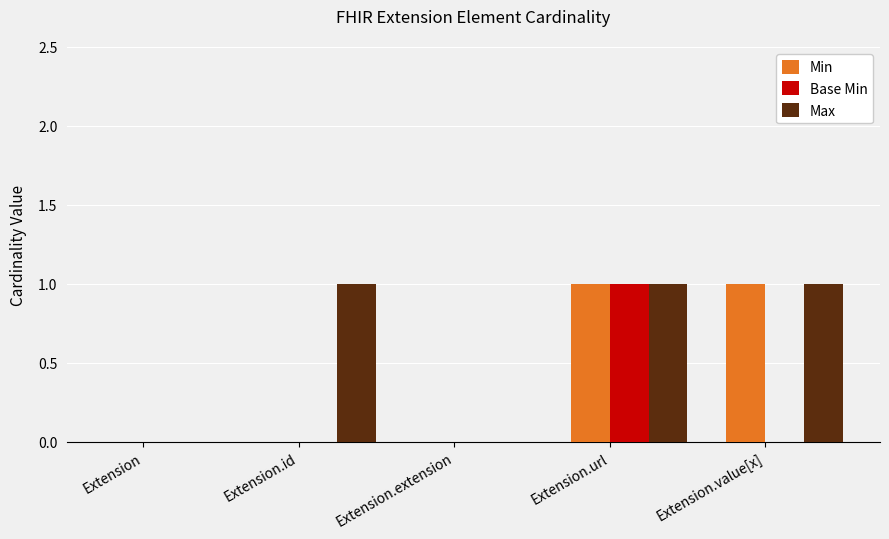

What is the sum of all Max values?

3